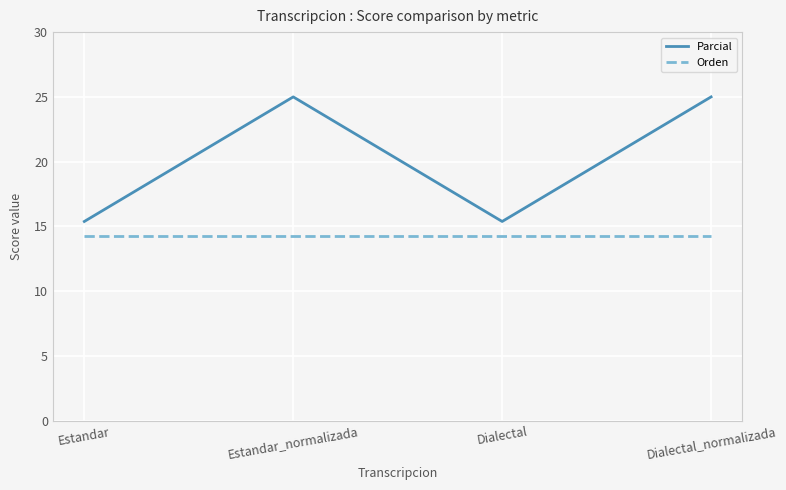

What position from the left is Estandar?

1